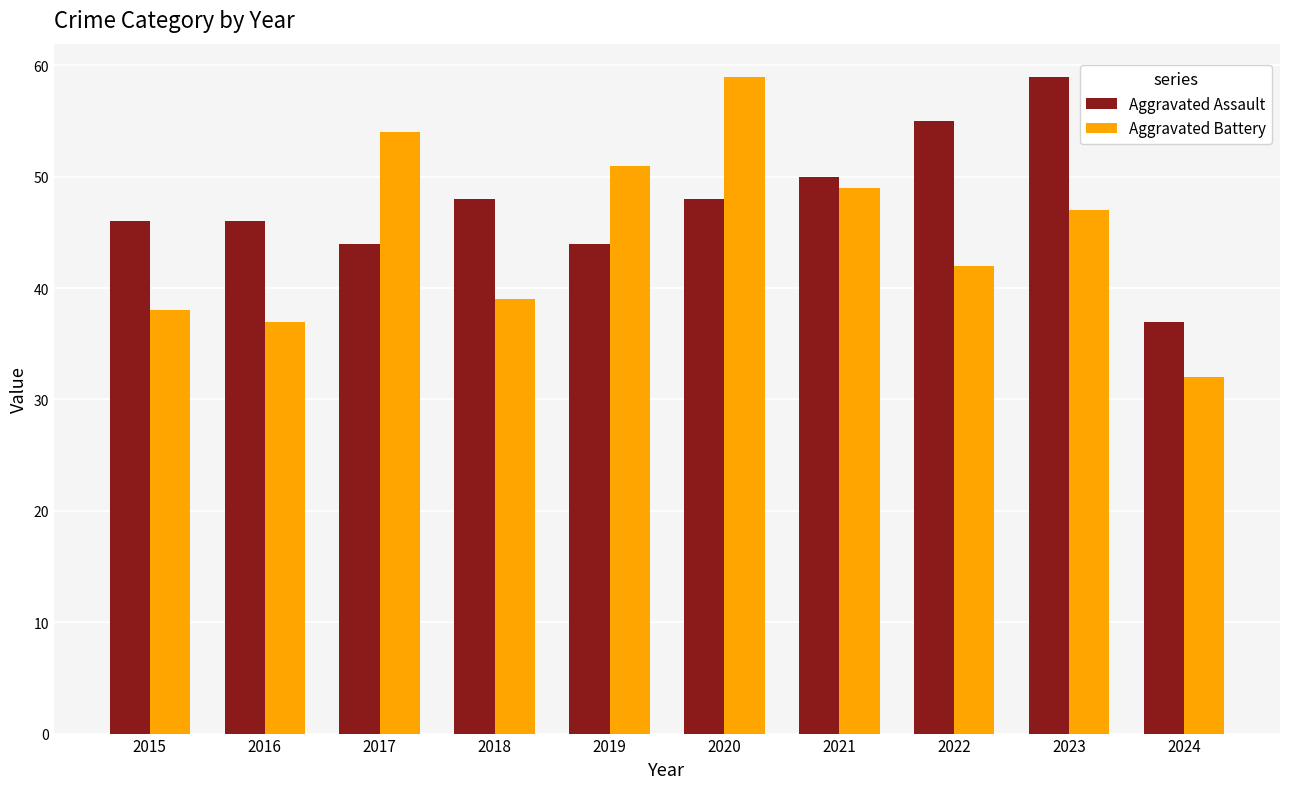

Is the value of Aggravated Assault at 2021 greater than the value of Aggravated Battery at 2022?

Yes